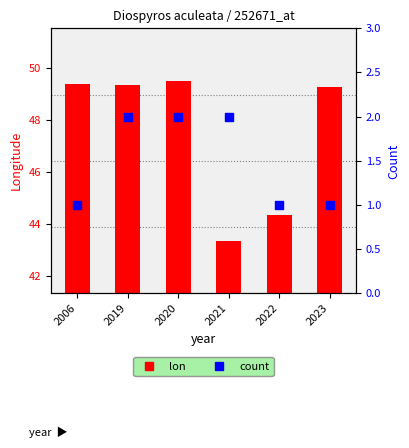

At how many categories does at least one series exceed 30?

6